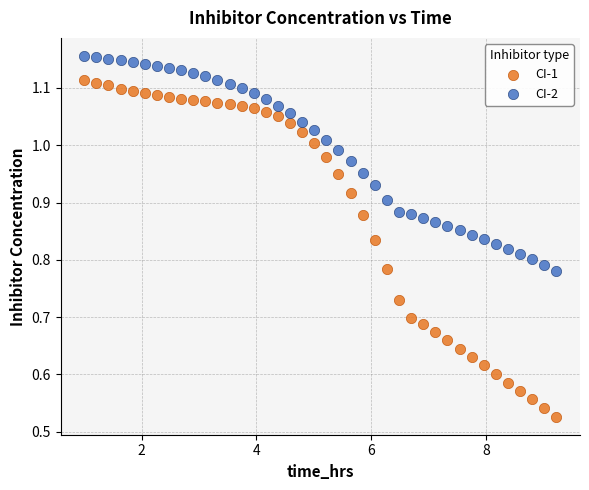

Across all data points, what is the range of X values (max minus min)?

8.2